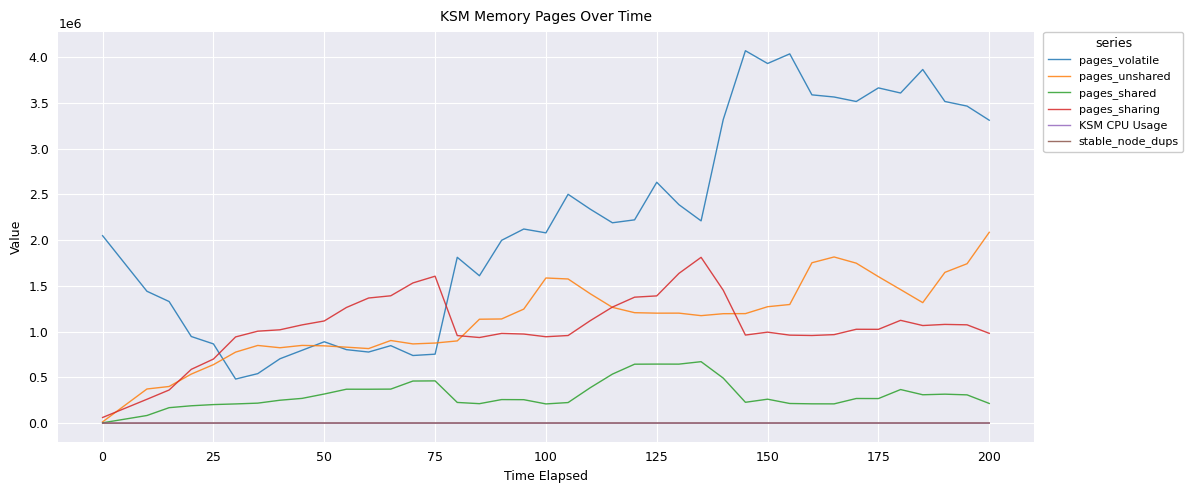

Which series has the largest range (max minus min)?

pages_volatile